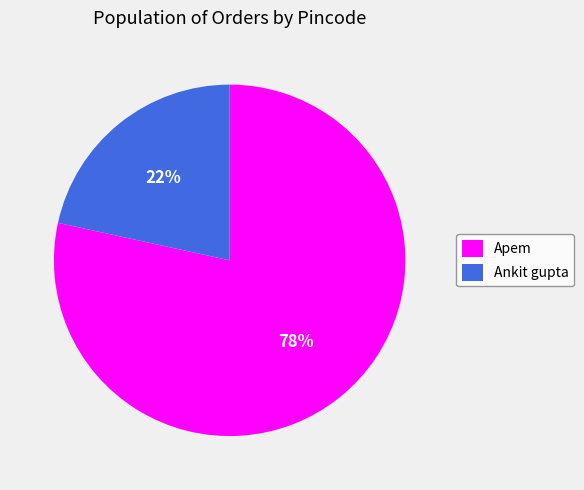

The Apem slice represents 78% of the pie. True or false?

True